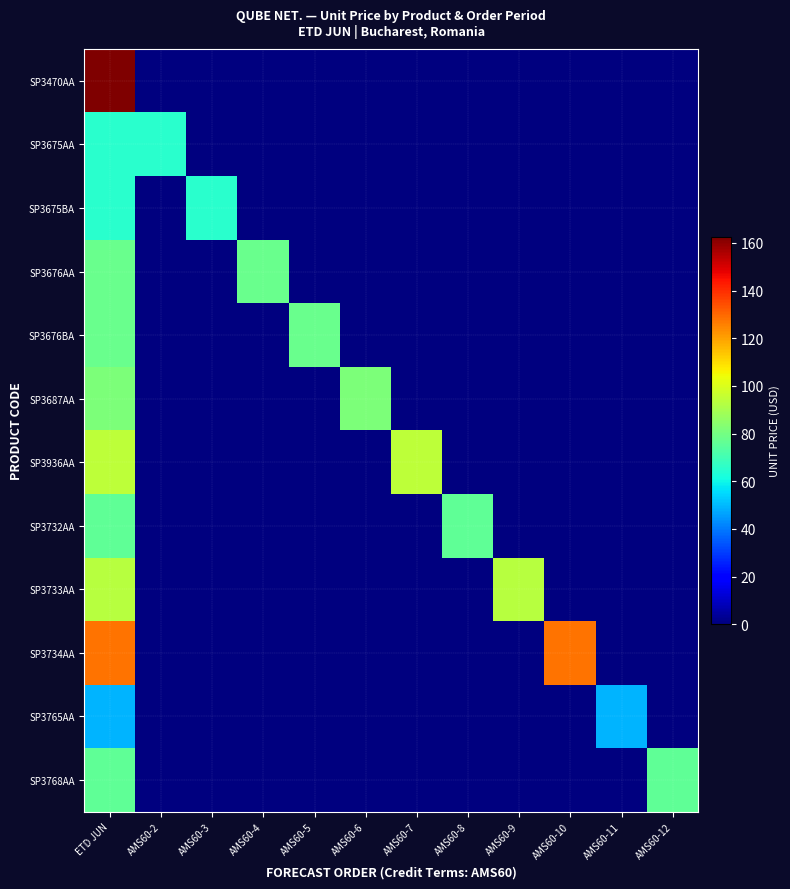

What is the difference between the highest and lowest values at AMS60-5?

77.9